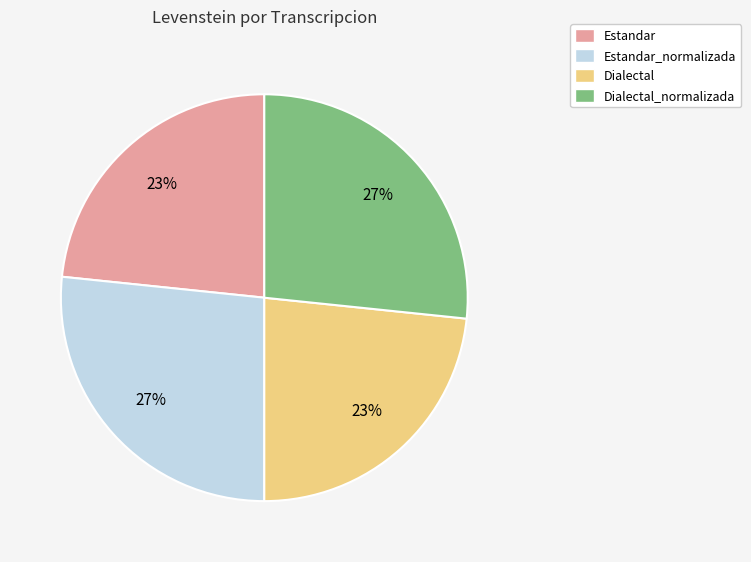

Does Dialectal represent more than half of the total?

No